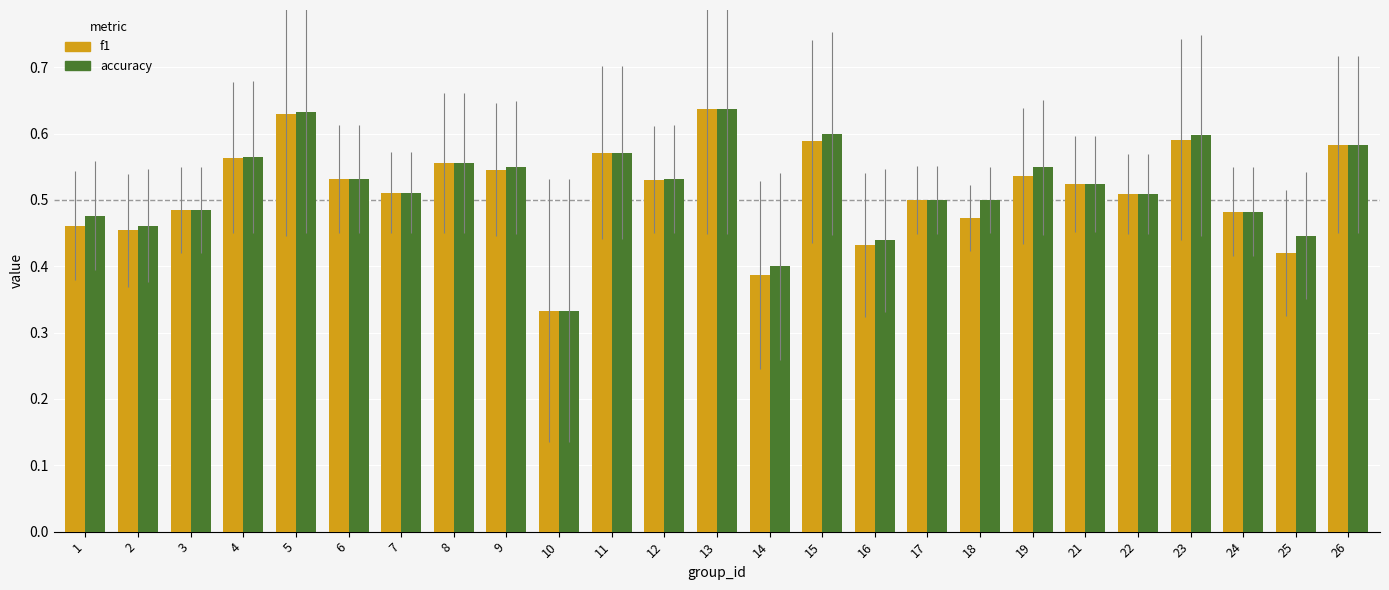

Which series changed the most between 2 and 15?

accuracy